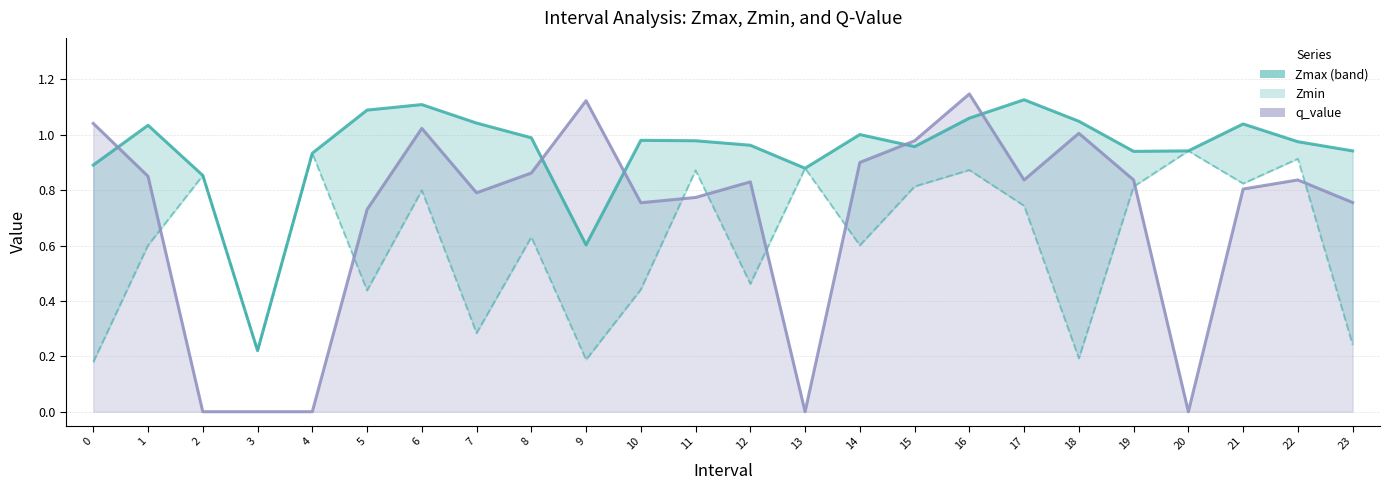

Does the chart have visible grid lines?

Yes